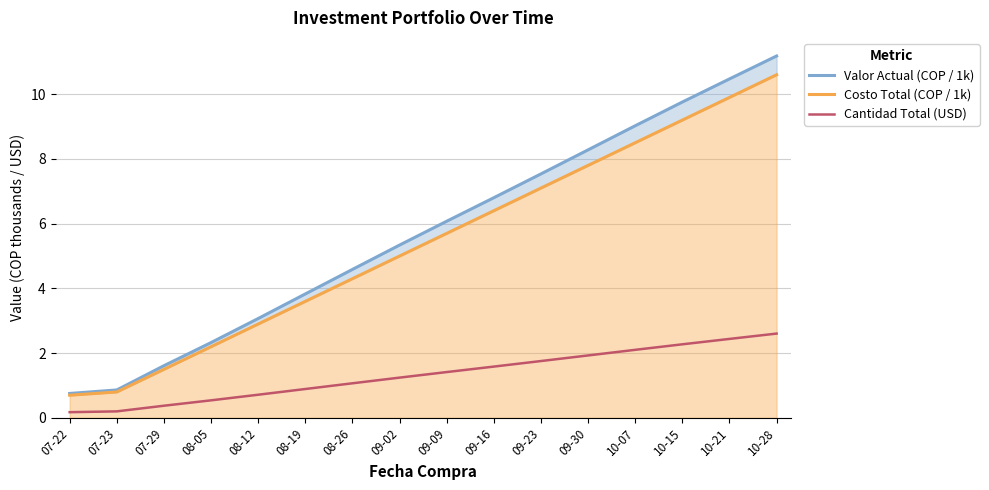

What is the lowest value of the Cantidad Total (USD) series?

0.2